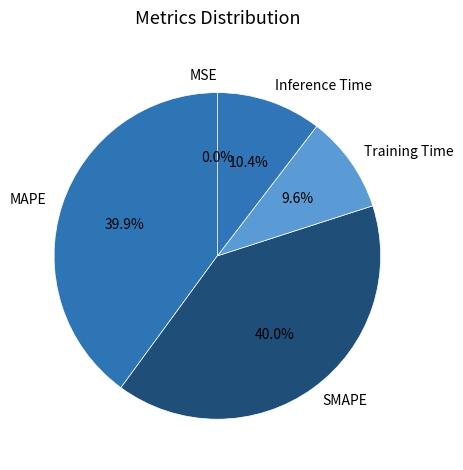

Is there any slice that represents more than half of the pie?

No